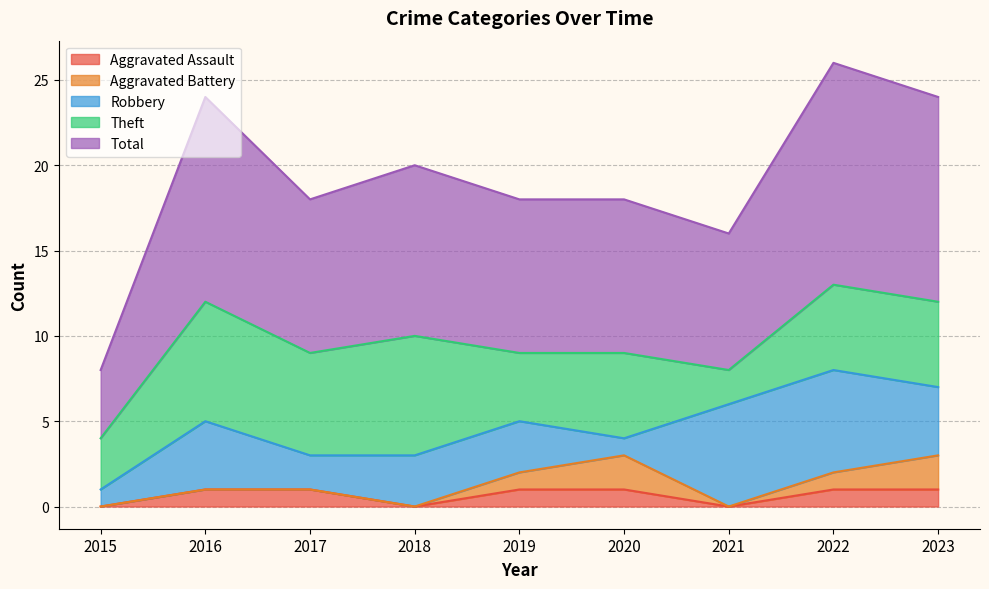

Reading right to left, extract all data points from this chart.

Aggravated Assault: 2023=1	2022=1	2021=0	2020=1	2019=1	2018=0	2017=1	2016=1	2015=0
Aggravated Battery: 2023=2	2022=1	2021=0	2020=2	2019=1	2018=0	2017=0	2016=0	2015=0
Robbery: 2023=4	2022=6	2021=6	2020=1	2019=3	2018=3	2017=2	2016=4	2015=1
Theft: 2023=5	2022=5	2021=2	2020=5	2019=4	2018=7	2017=6	2016=7	2015=3
Total: 2023=12	2022=13	2021=8	2020=9	2019=9	2018=10	2017=9	2016=12	2015=4